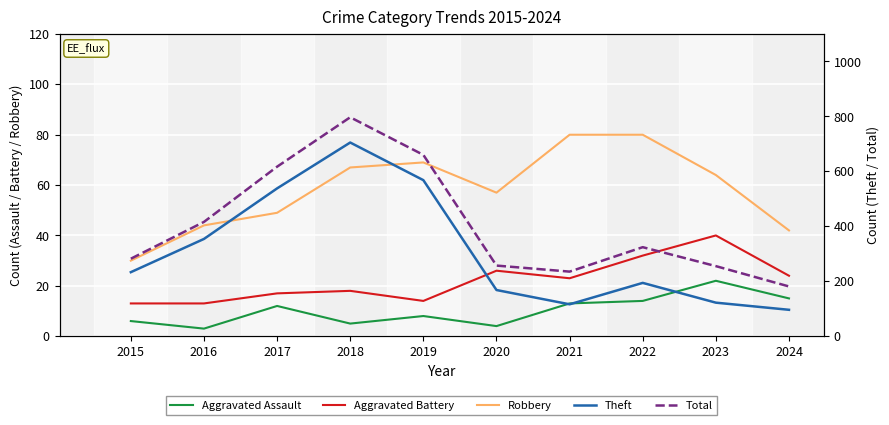

Where is the first local maximum for Aggravated Battery?

2018